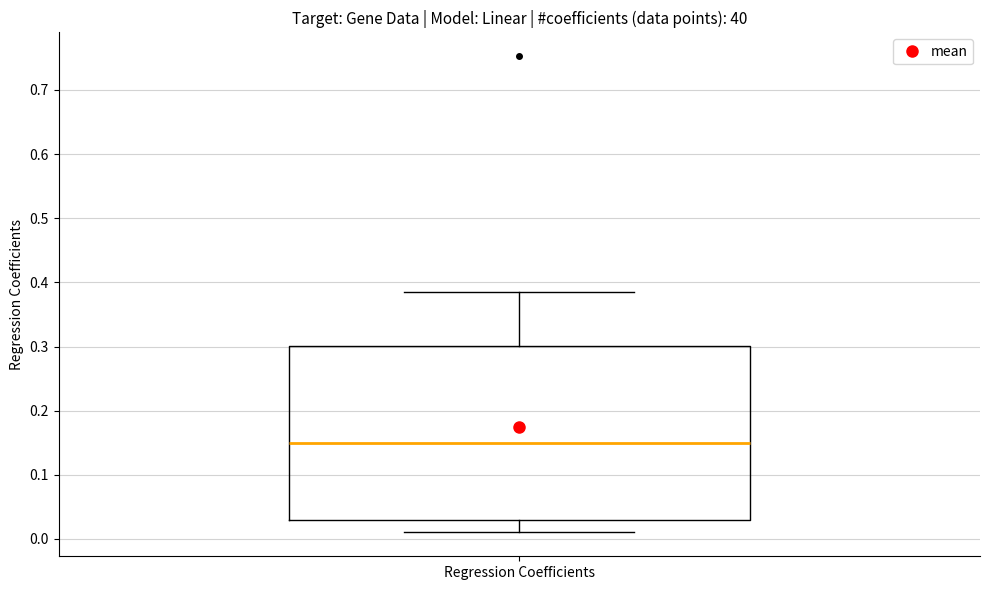

Read this box plot against the y-axis: the position of the median line, the range covered by the box, and the ends of both whiskers. The values are not printed on the chart, so give them approximately, as read against the axis.

median 0.15, box 0.03 to 0.30, whiskers 0.01 to 0.39